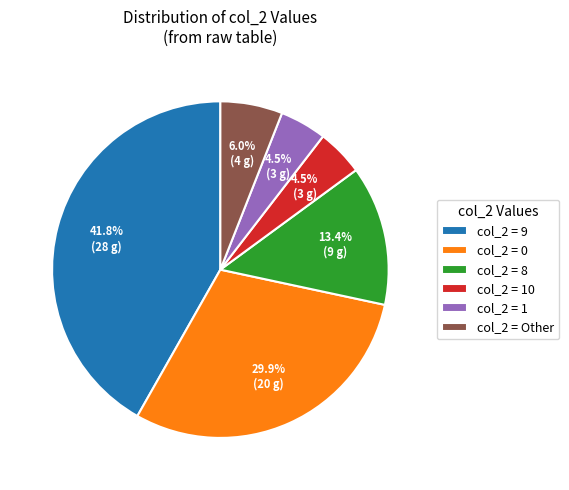

Which category has the biggest portion of the pie?

col_2 = 9